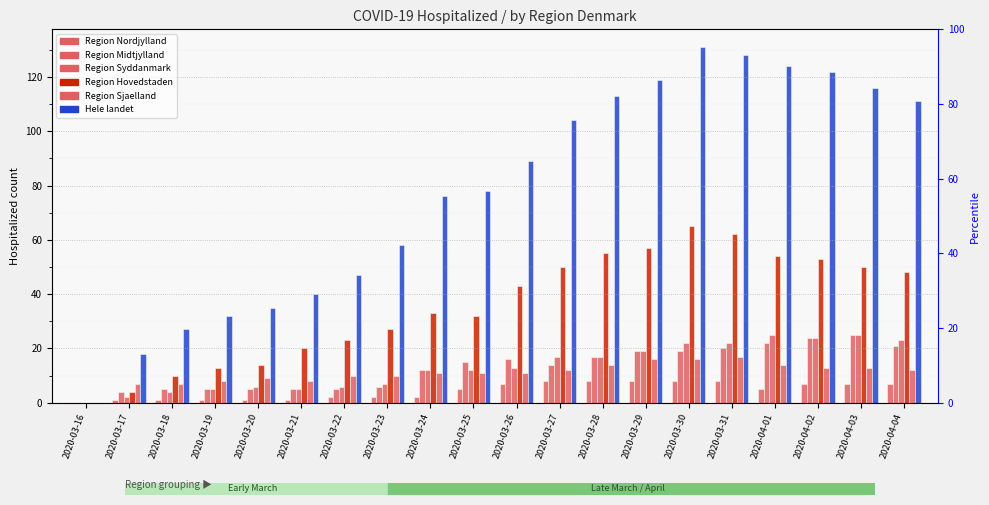

At 2020-03-31, list the series in order from largest to smallest.

Hele landet, Region Hovedstaden, Region Syddanmark, Region Midtjylland, Region Sjaelland, Region Nordjylland